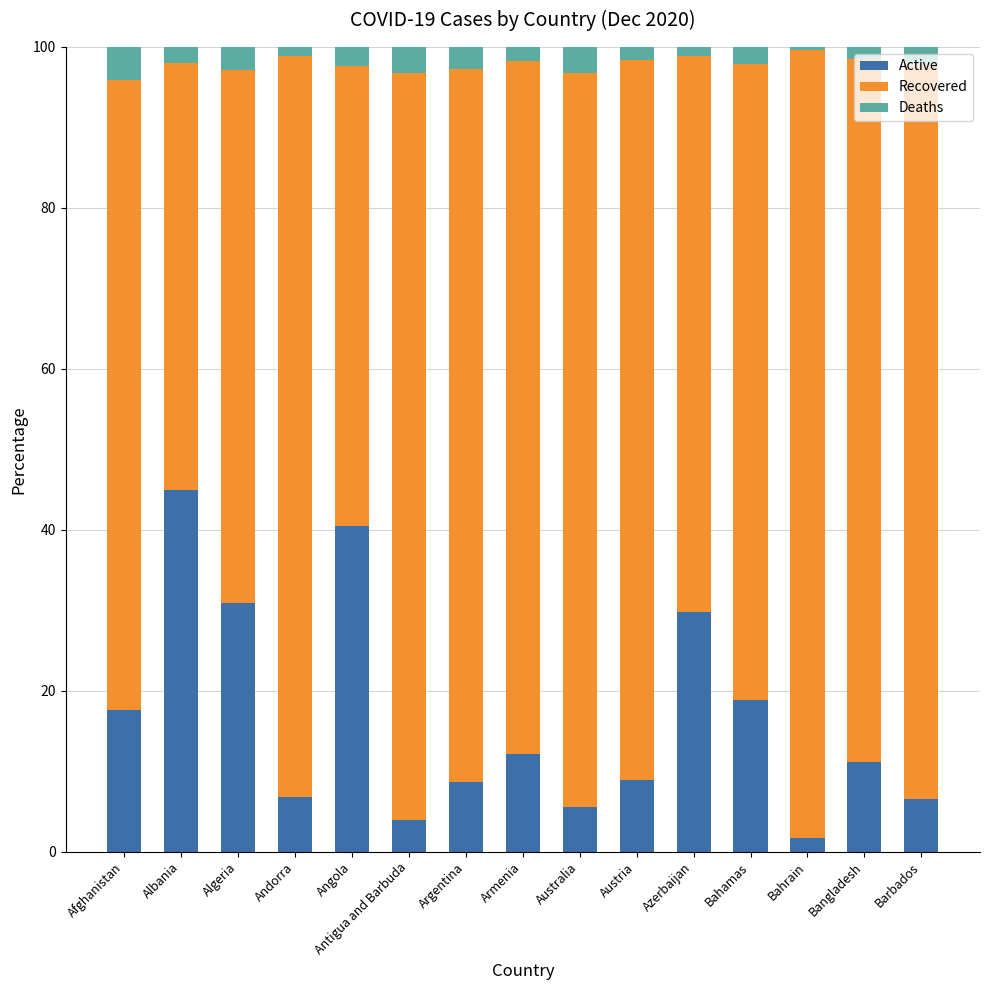

What is the total value across all series at Barbados?

100.0